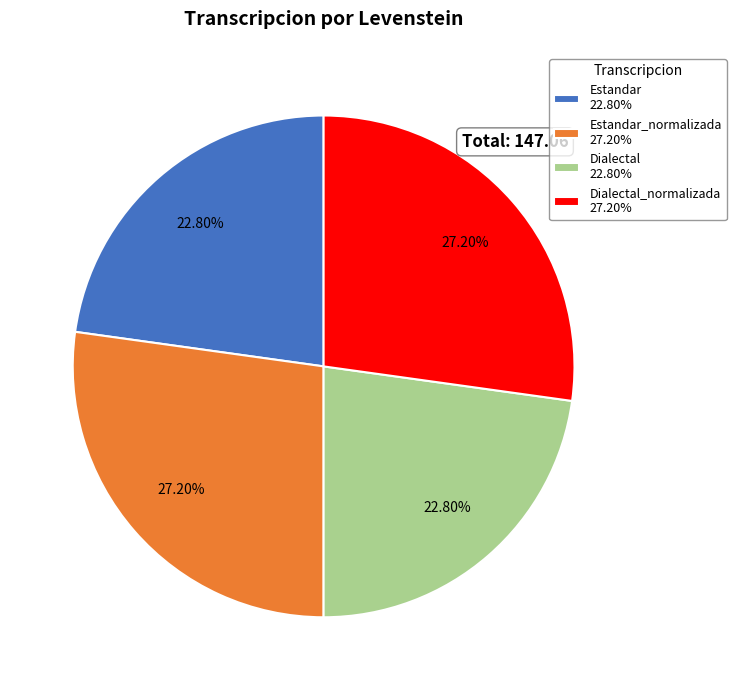

What is the ratio of the value at Dialectal 22.80% to the value at Dialectal_normalizada 27.20%?

0.8